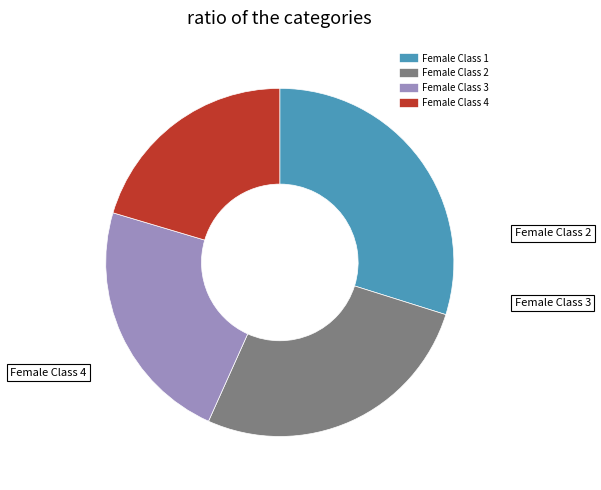

What is the ratio of the value at Female Class 1 to the value at Female Class 4?

1.5